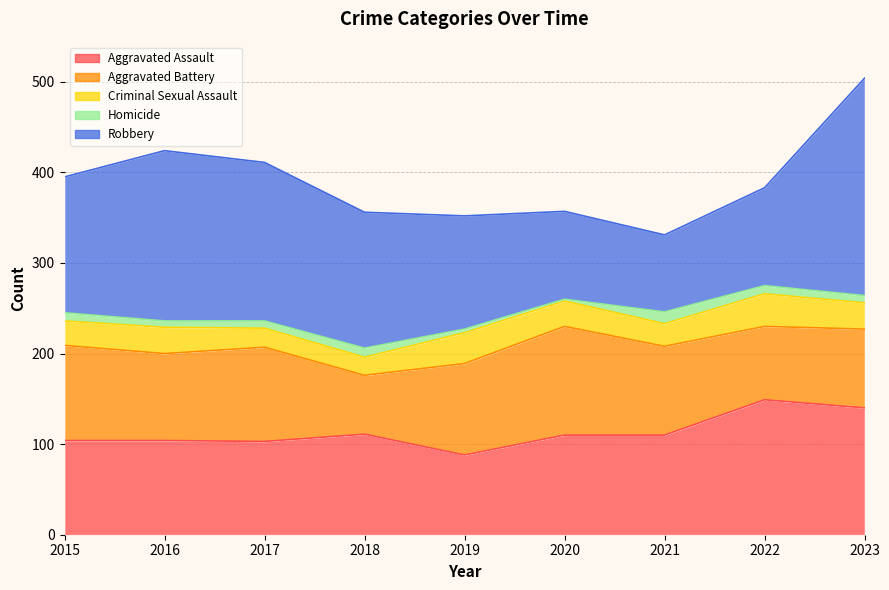

At which label does Robbery first exceed 150?

2016